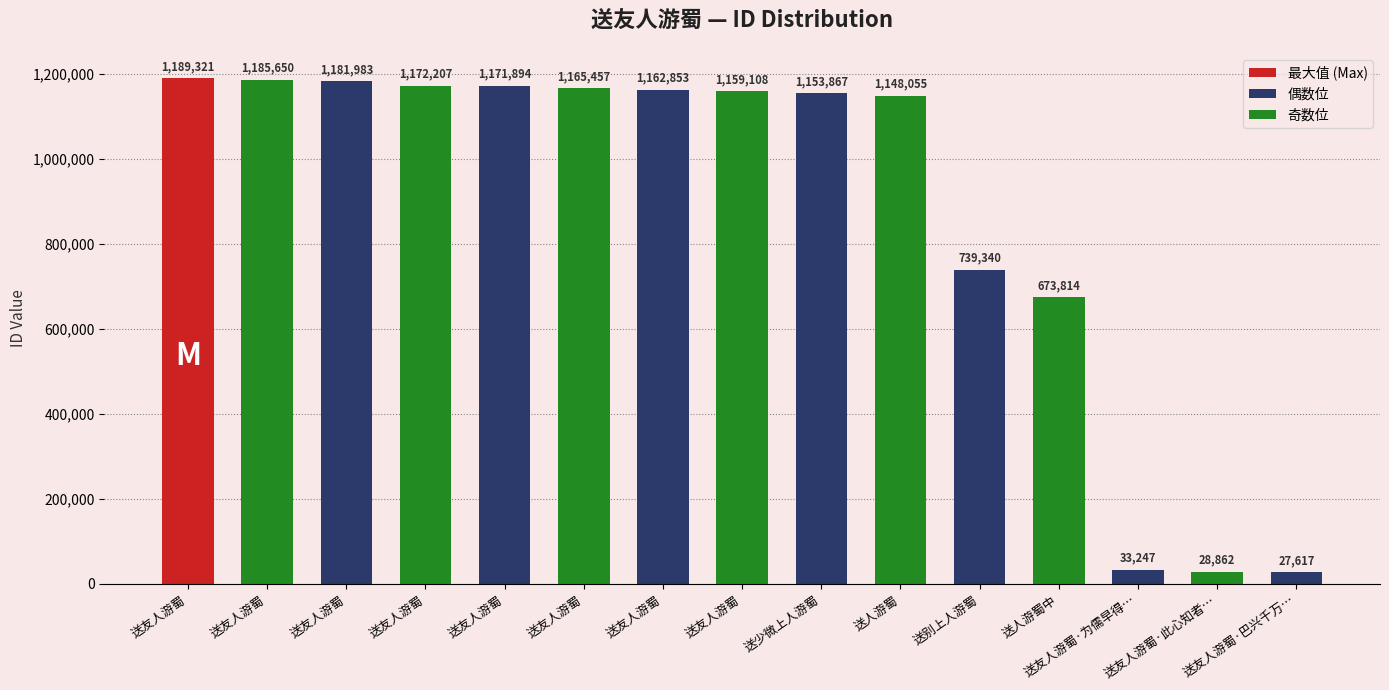

How many bars are there in total?

15